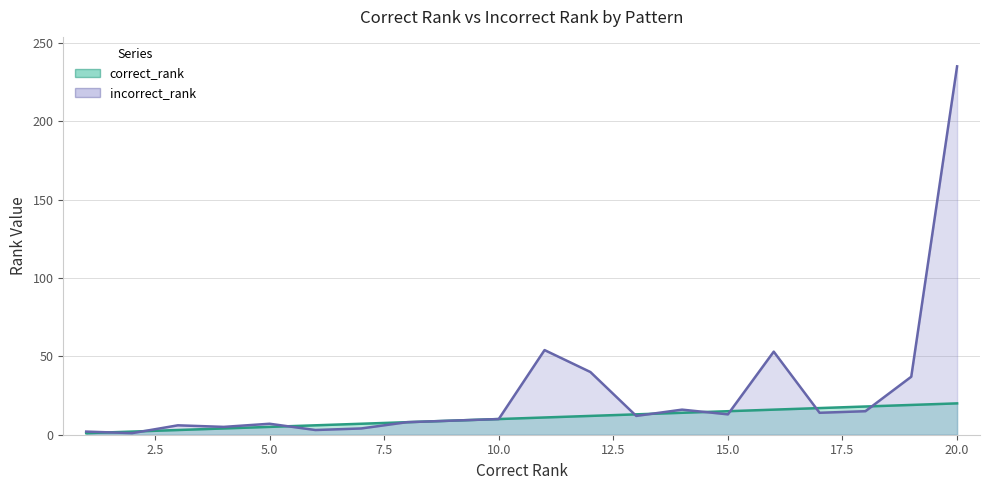

What is the average value of the correct_rank series?

10